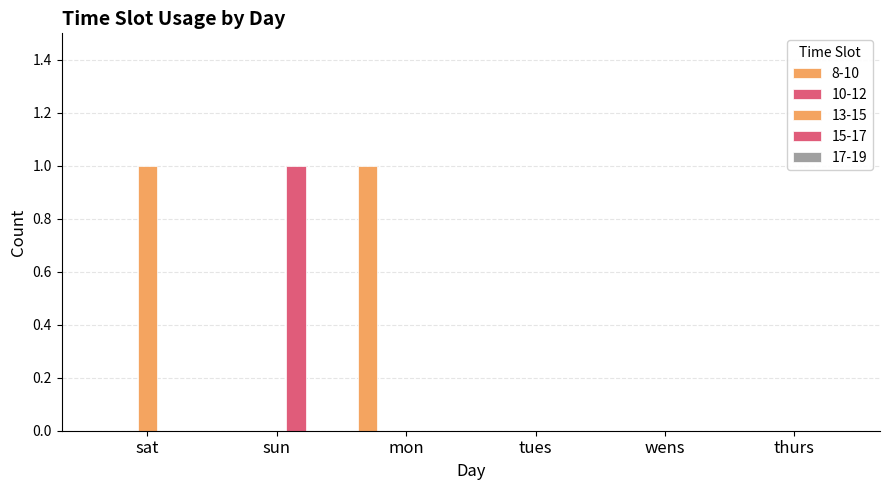

Reading left to right, list all the values displayed in this chart.

8-10: 0	0	1	0	0	0
13-15: 1	0	0	0	0	0
15-17: 0	1	0	0	0	0